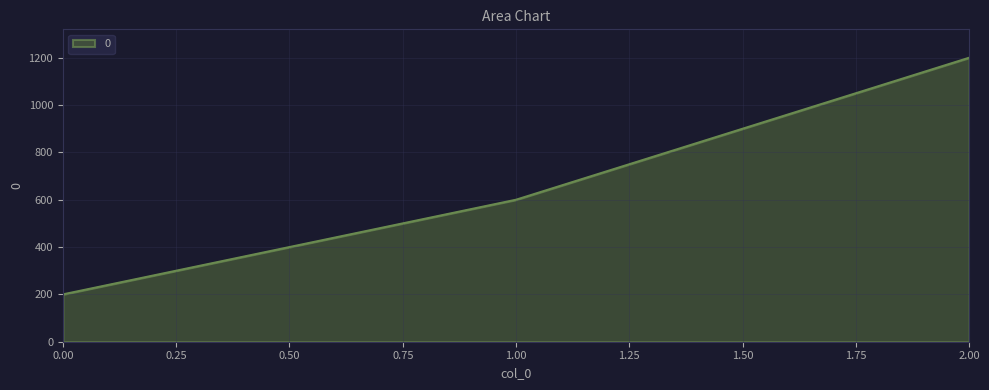

Which label corresponds to the largest value in the chart?

2.00